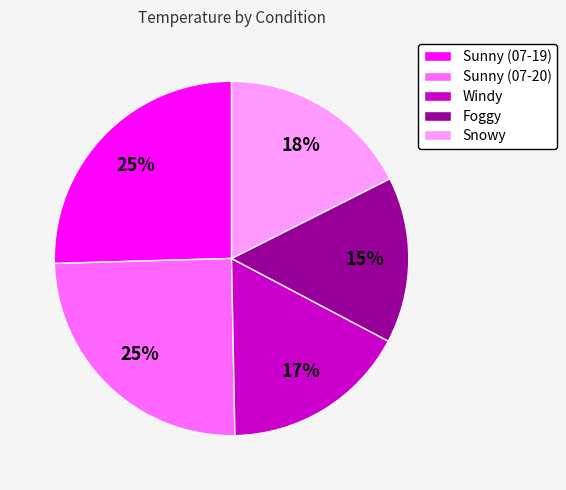

Approximately how many times larger is the value at Foggy compared to Sunny (07-20)?

0.6